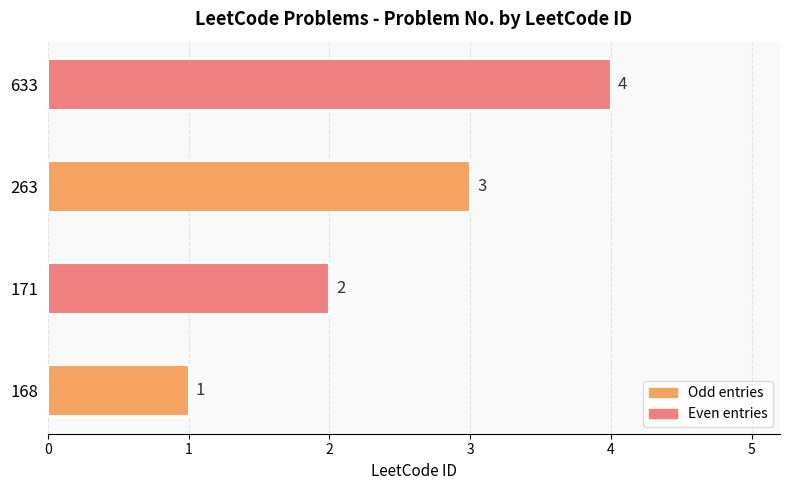

What is the change in value from 168 to 263?

+2